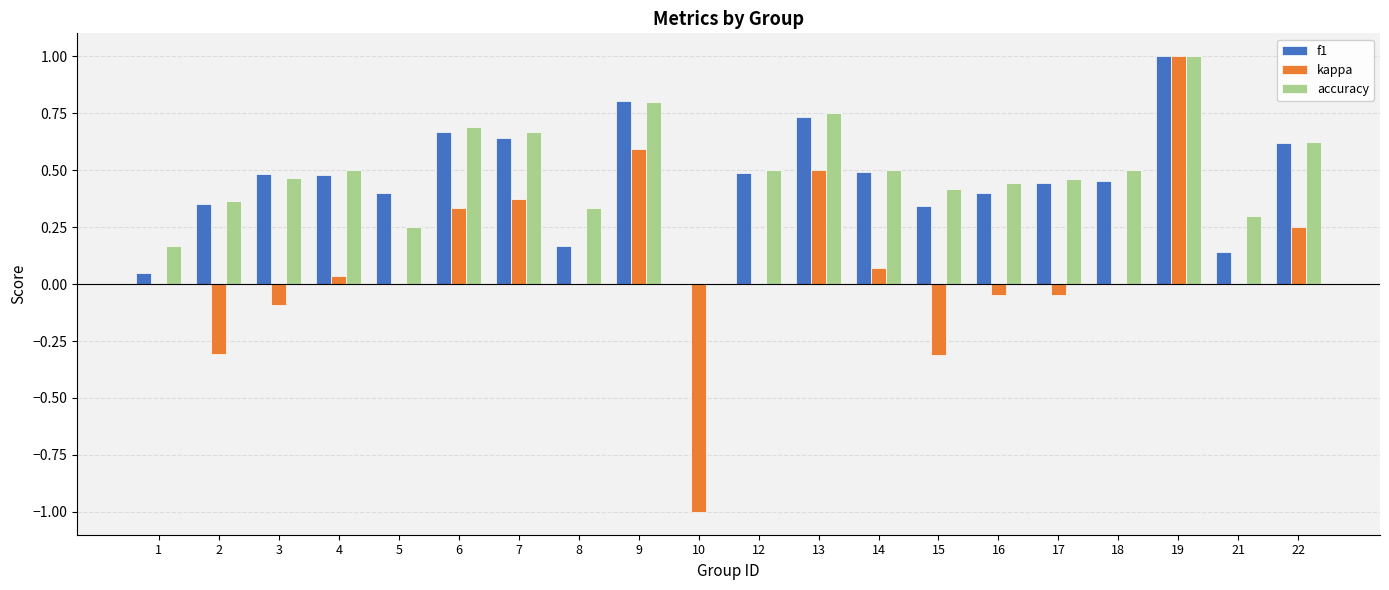

What is the total value across all series at 17?

0.9